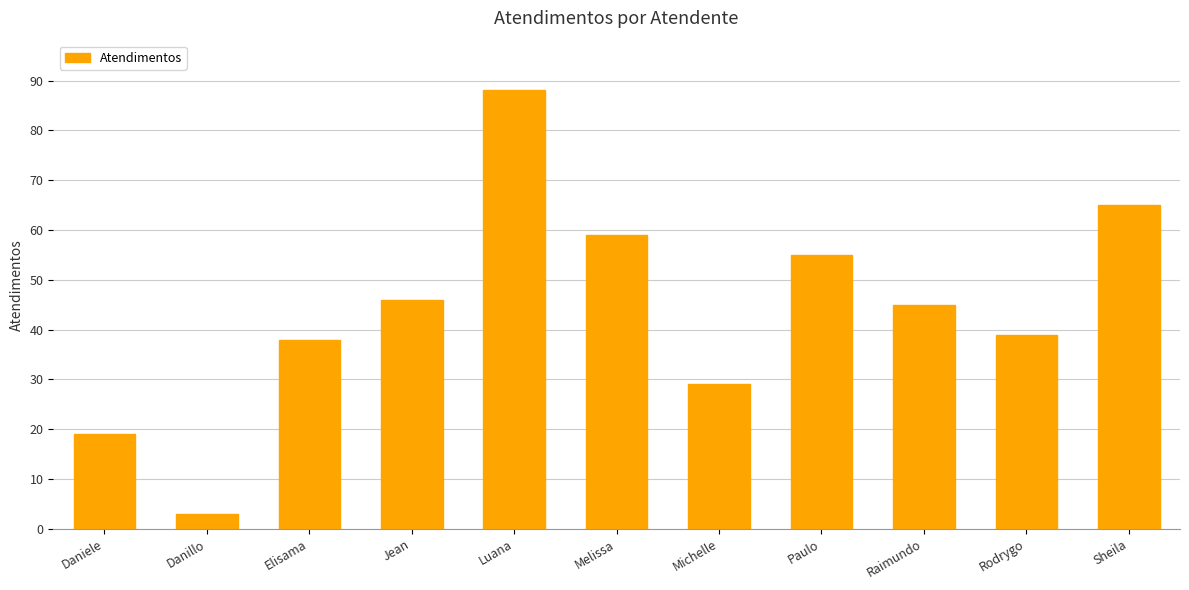

Reading right to left, extract all data points from this chart.

Sheila=65	Rodrygo=39	Raimundo=45	Paulo=55	Michelle=29	Melissa=59	Luana=88	Jean=46	Elisama=38	Danillo=3	Daniele=19